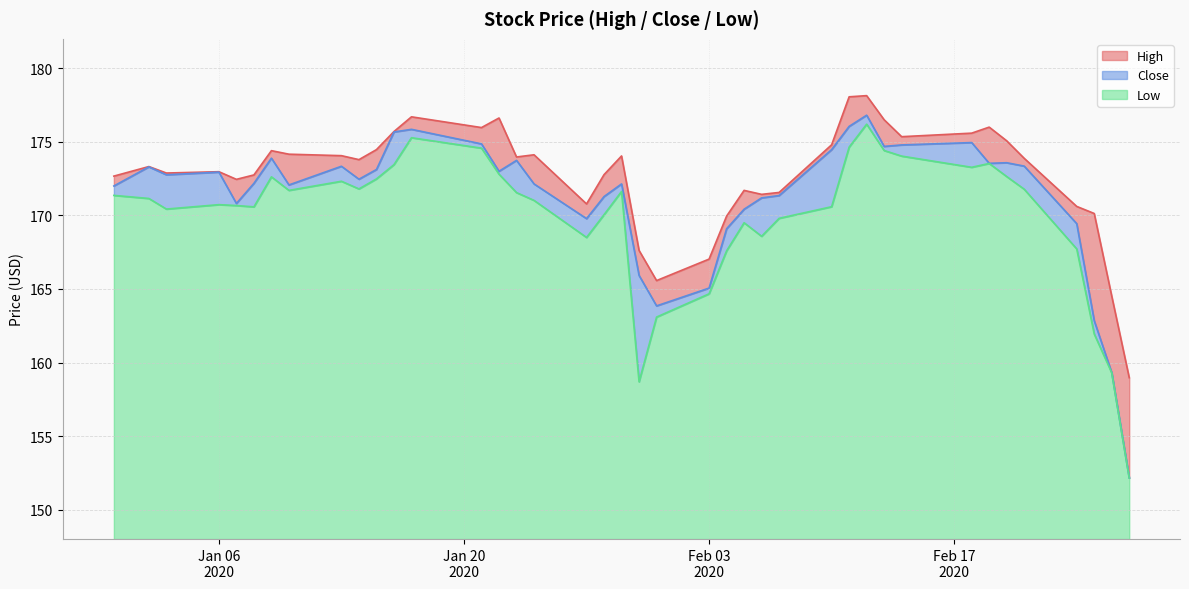

Where is the first local maximum for High?

2020-01-02